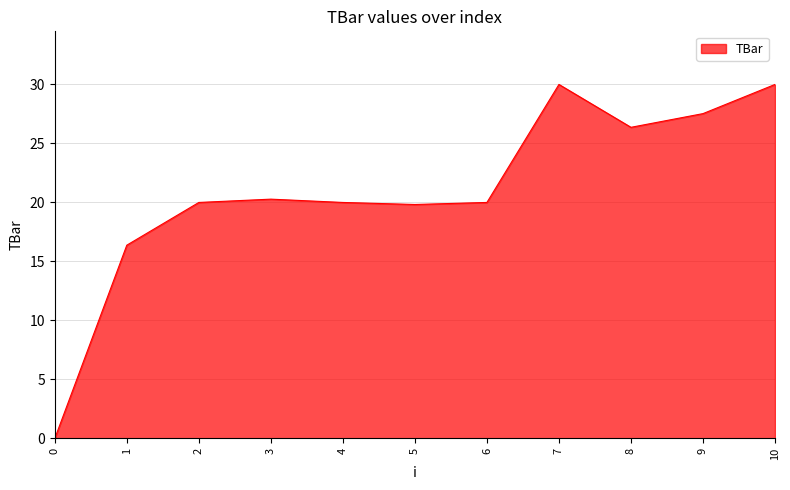

Reading right to left, transcribe all the data shown in this chart.

10=30.0	9=27.5	8=26.4	7=30.0	6=20.0	5=19.8	4=20.0	3=20.3	2=20.0	1=16.4	0=0.0